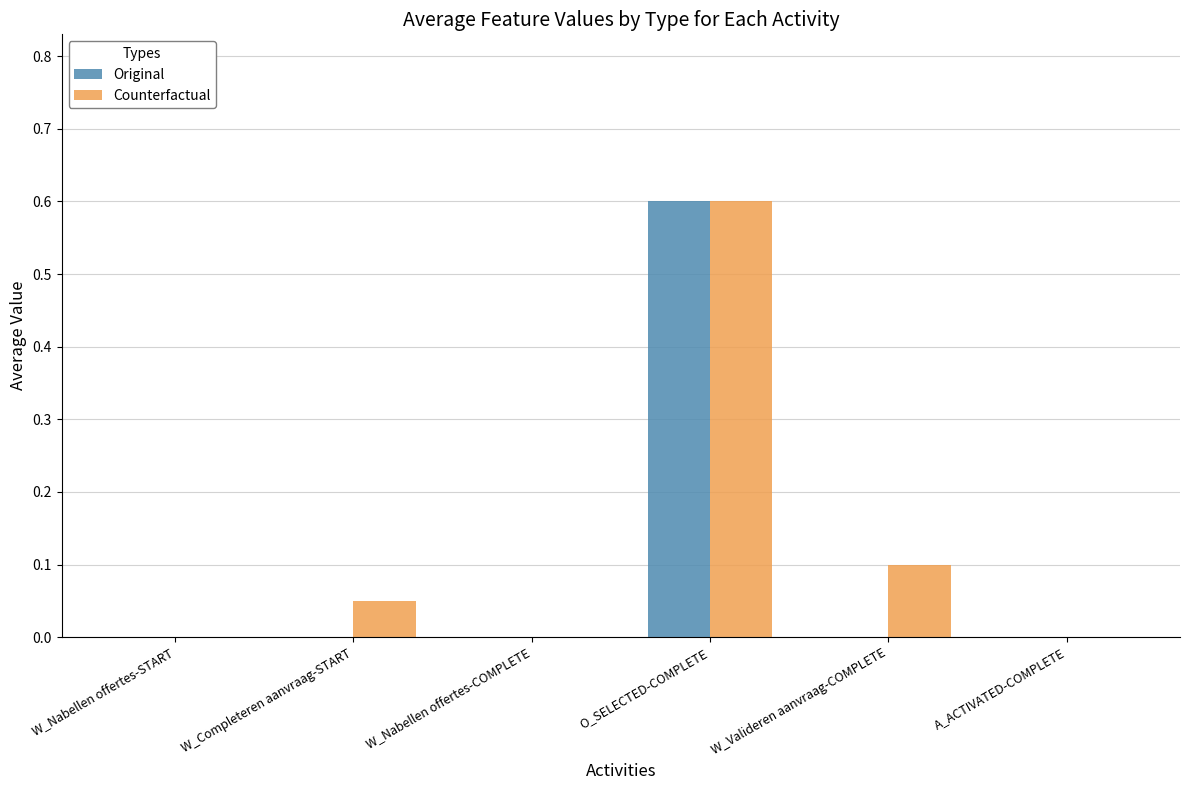

The Counterfactual series shows 0.3 at W_Nabellen offertes-START. True or false?

False